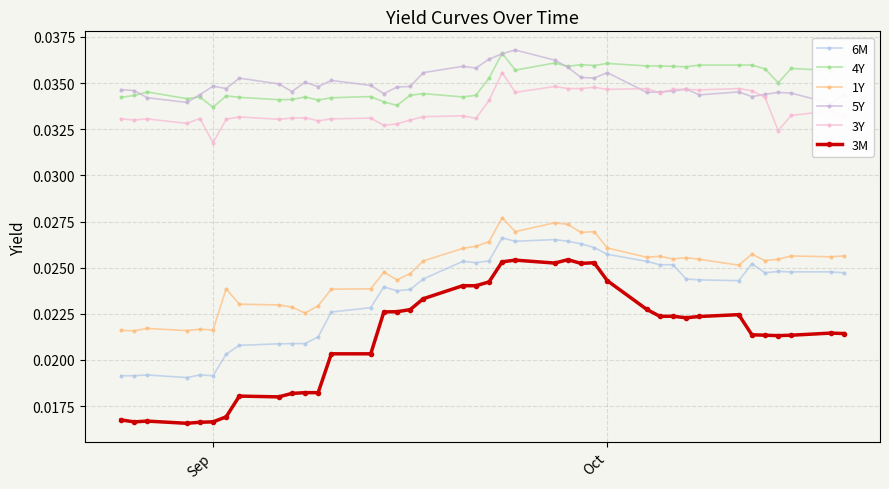

How many 3M values are between 0 and 1?

40